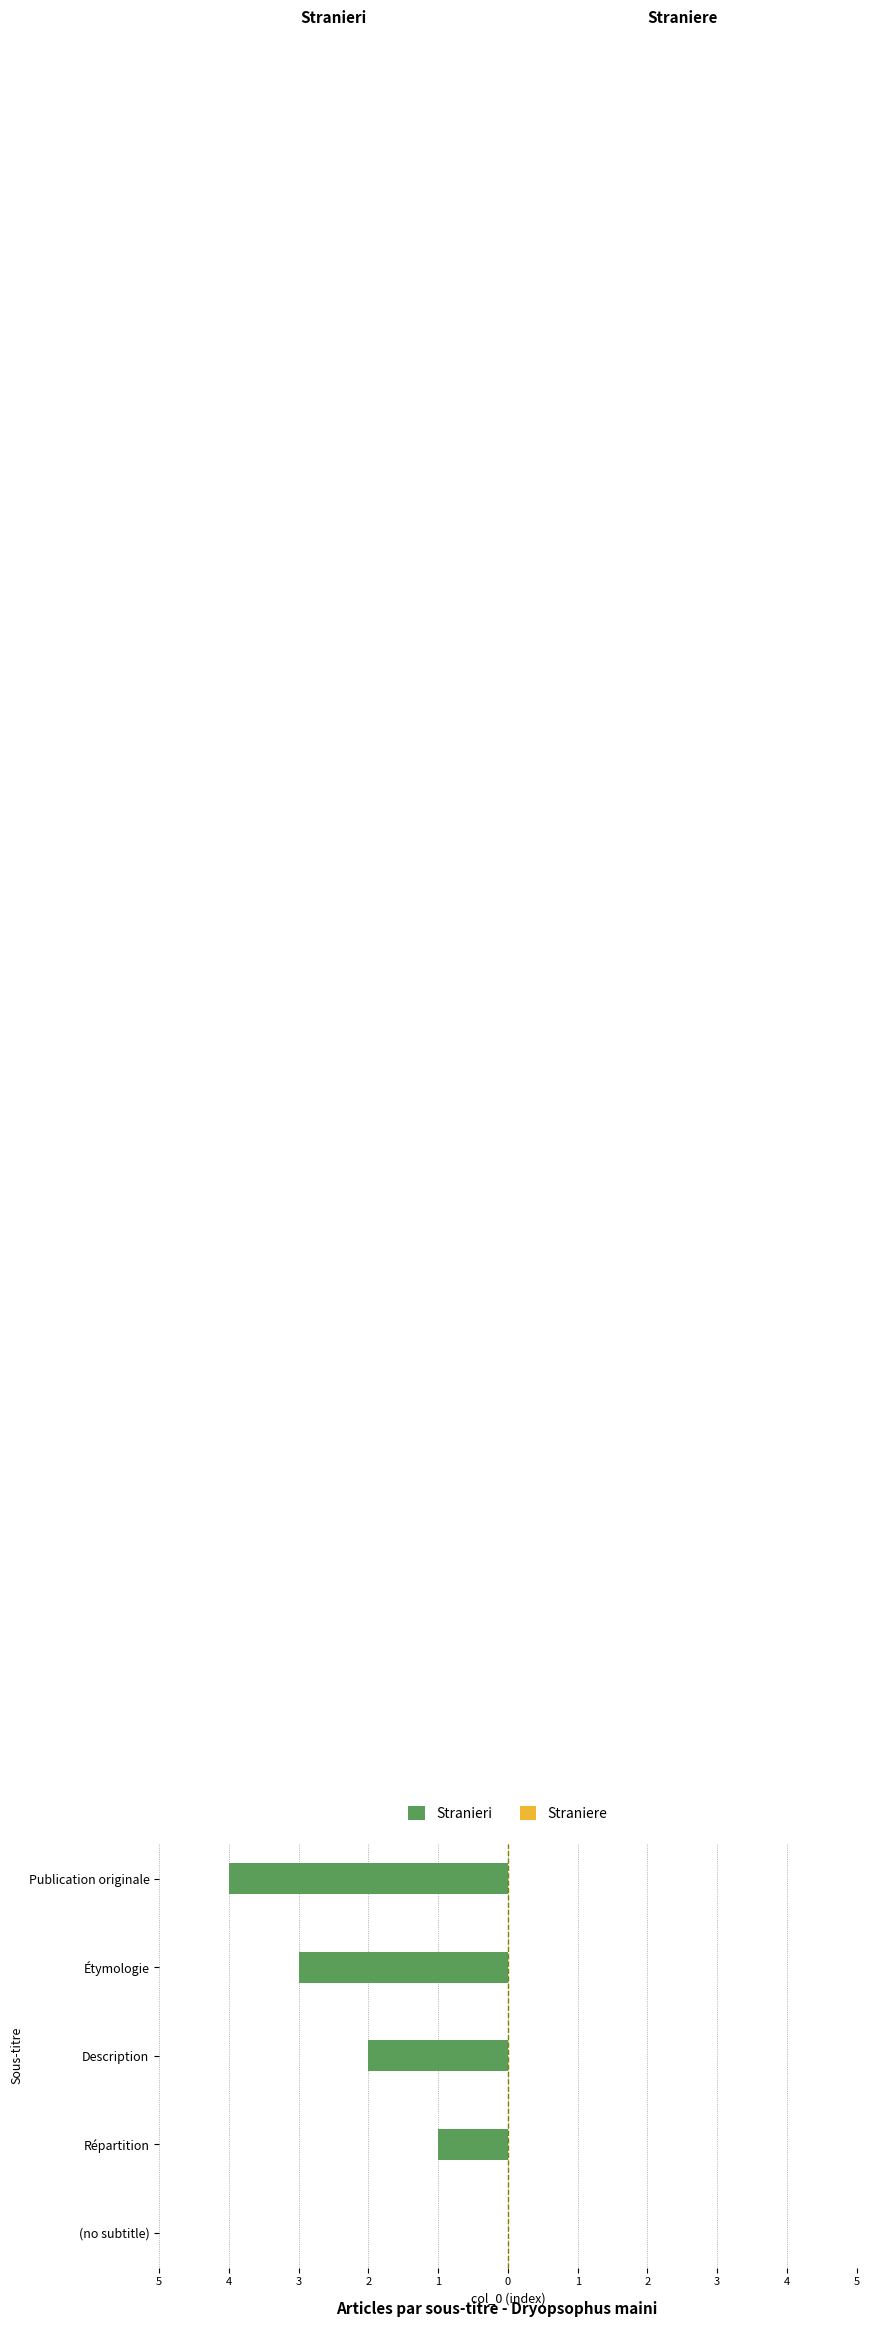

Are the bars horizontal?

Yes